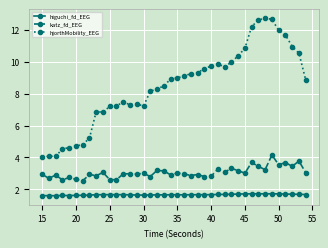

Rank the series by their average value, from highest to lowest.

hjorthMobility_EEG, katz_fd_EEG, higuchi_fd_EEG